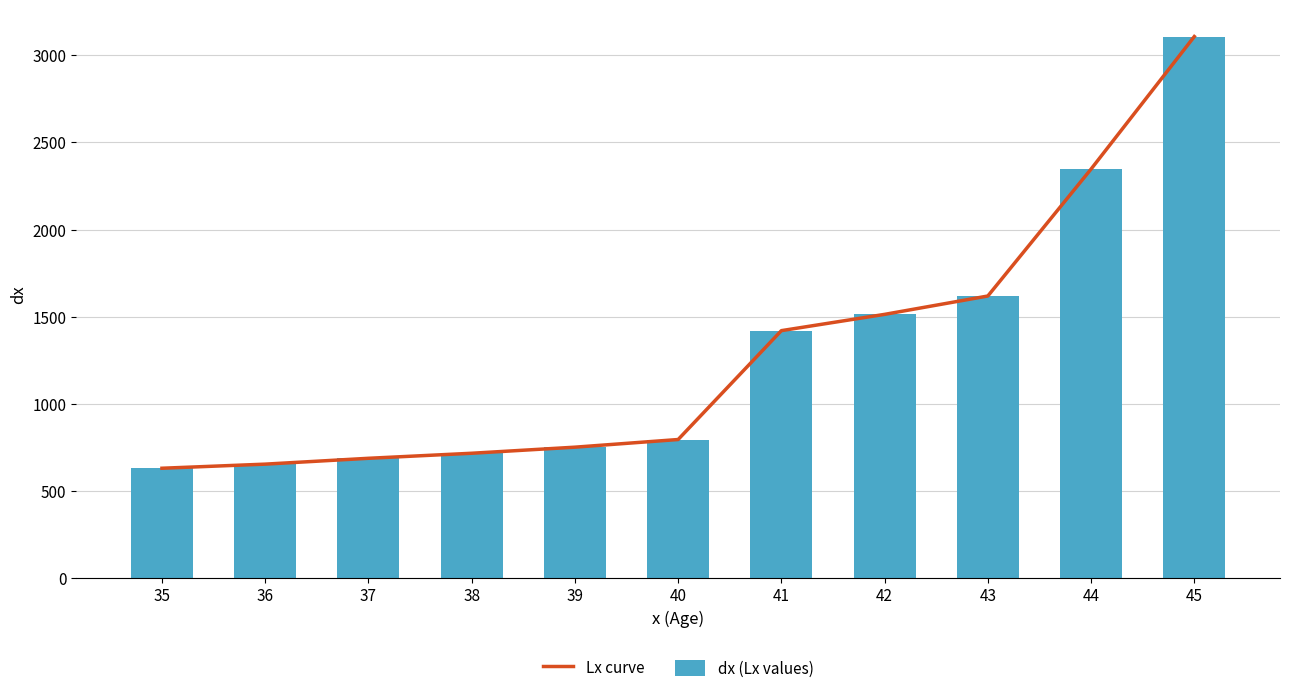

Which series changed the most between 36 and 41?

Lx curve